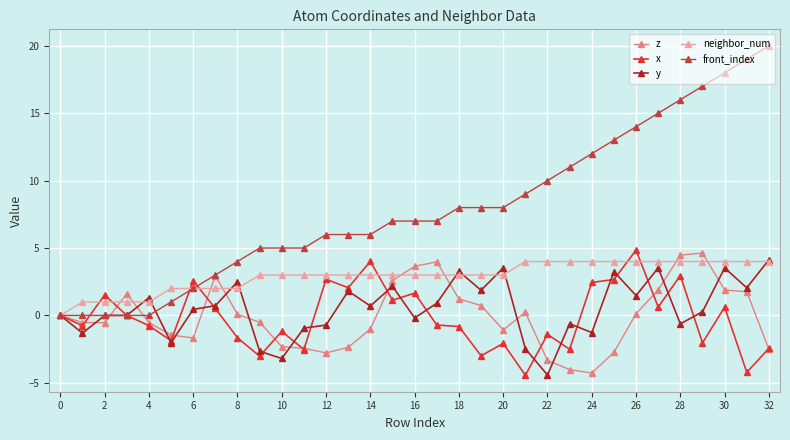

Which series has the largest total across all categories?

front_index